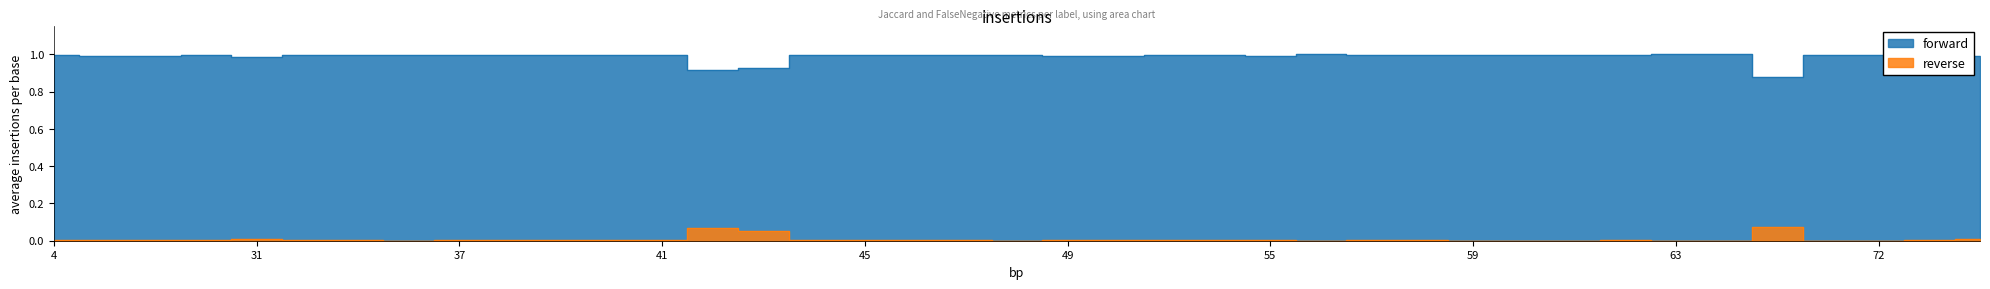

How many lines are shown in the chart?

2